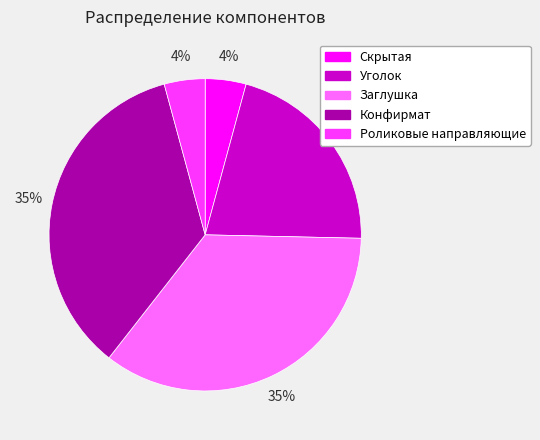

To the nearest percent, what percentage of the pie is Заглушка?

35%